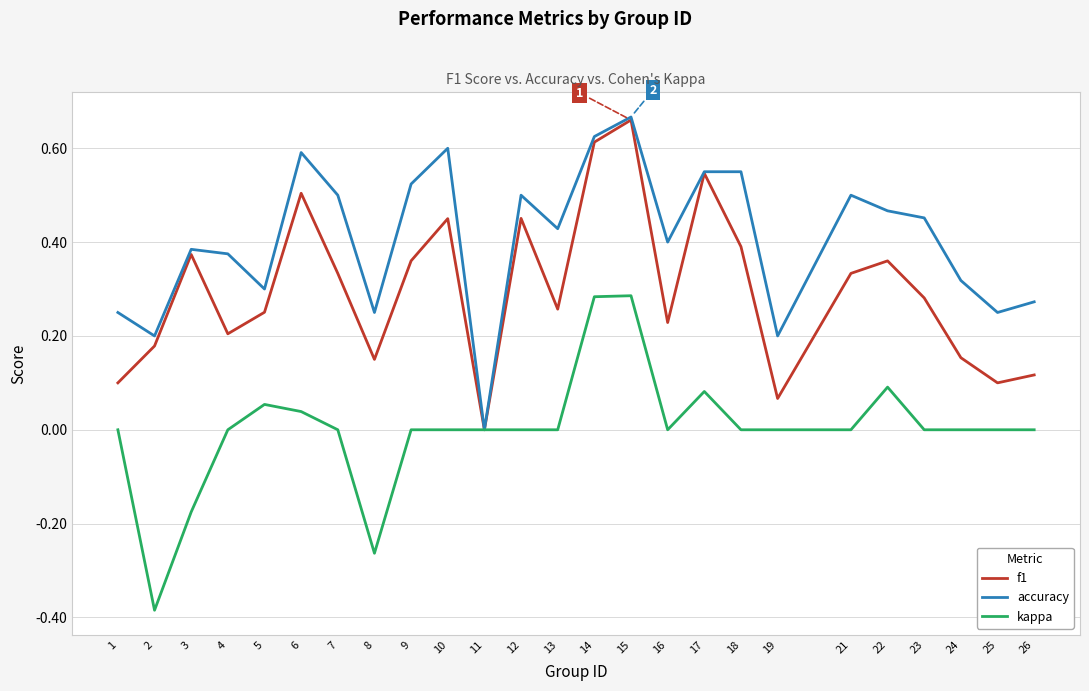

Where is the first local minimum for f1?

4